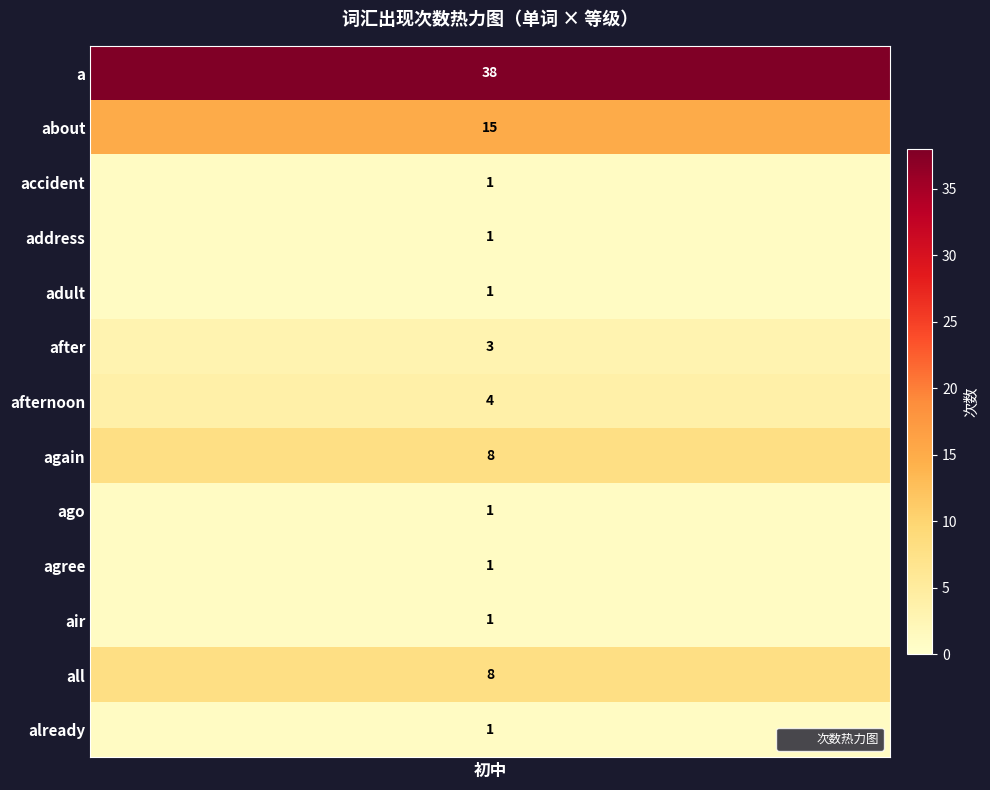

Reading left to right, list all the values displayed in this chart.

counts=38	1=15	2=1	3=1	4=1	5=3	6=4	7=8	8=1	9=1	10=1	11=8	12=1